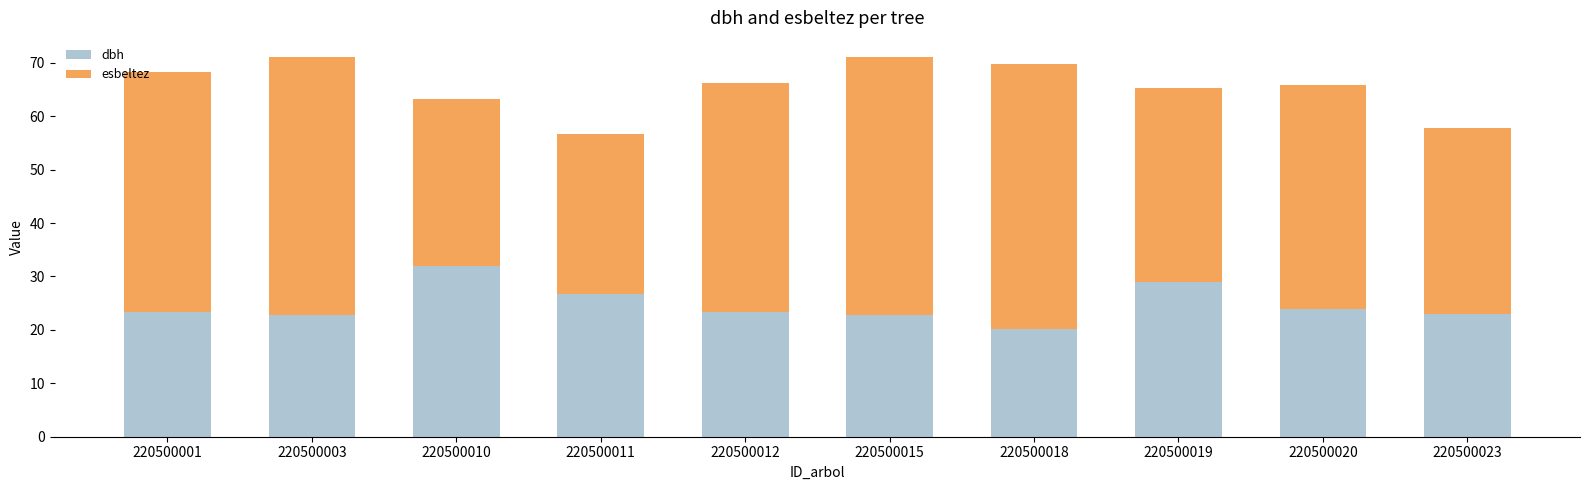

Where is dbh nearest to the value 26?

220500011